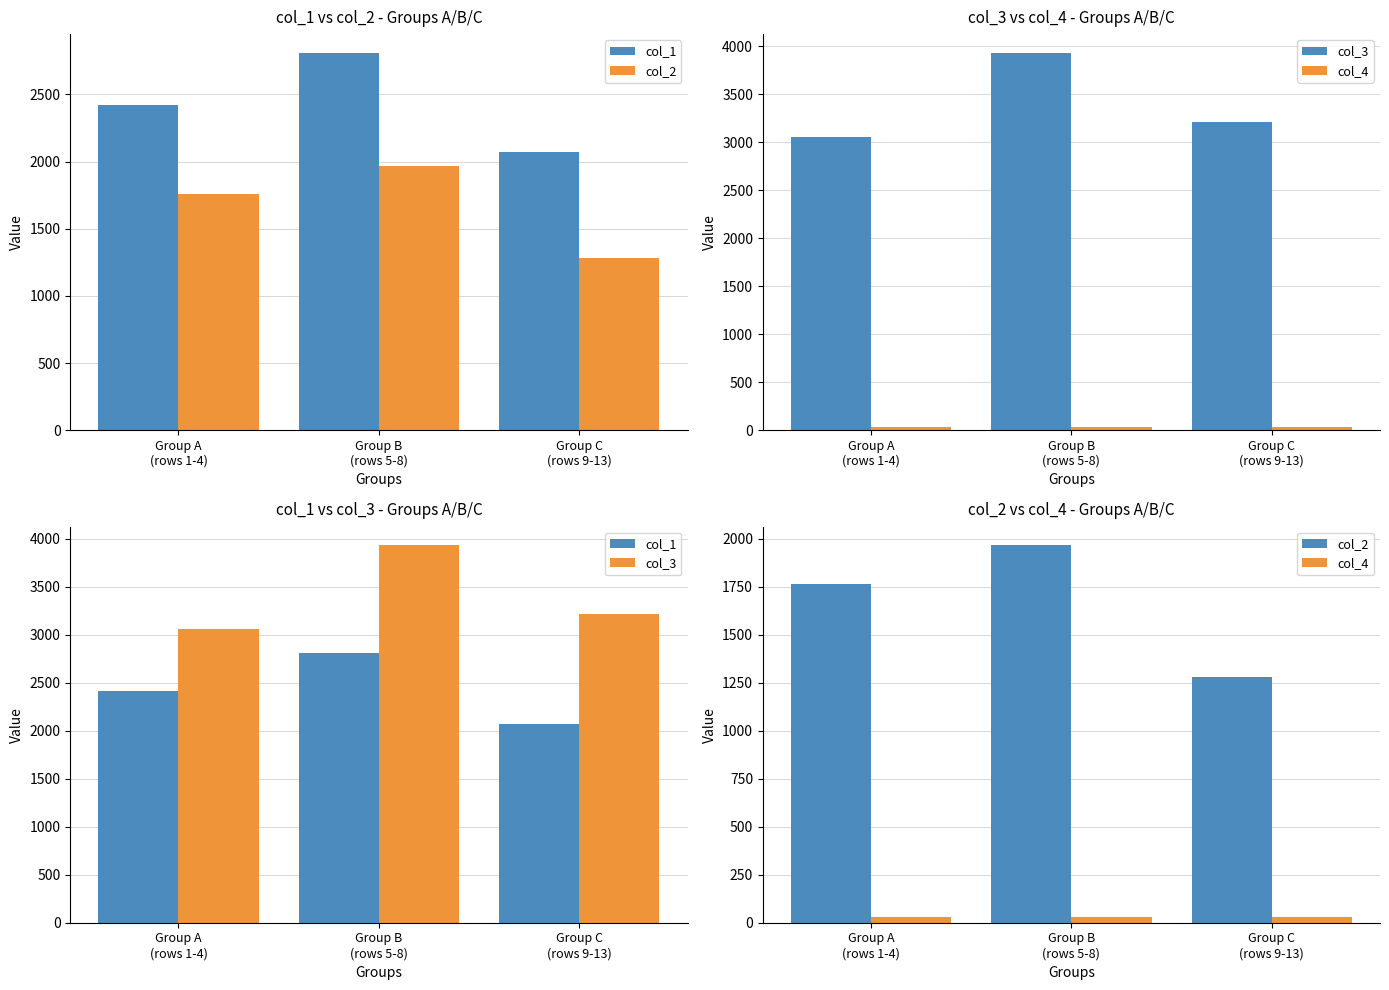

True or false: col_1 has a value of 1108.9 at Group B
(rows 5-8).

False